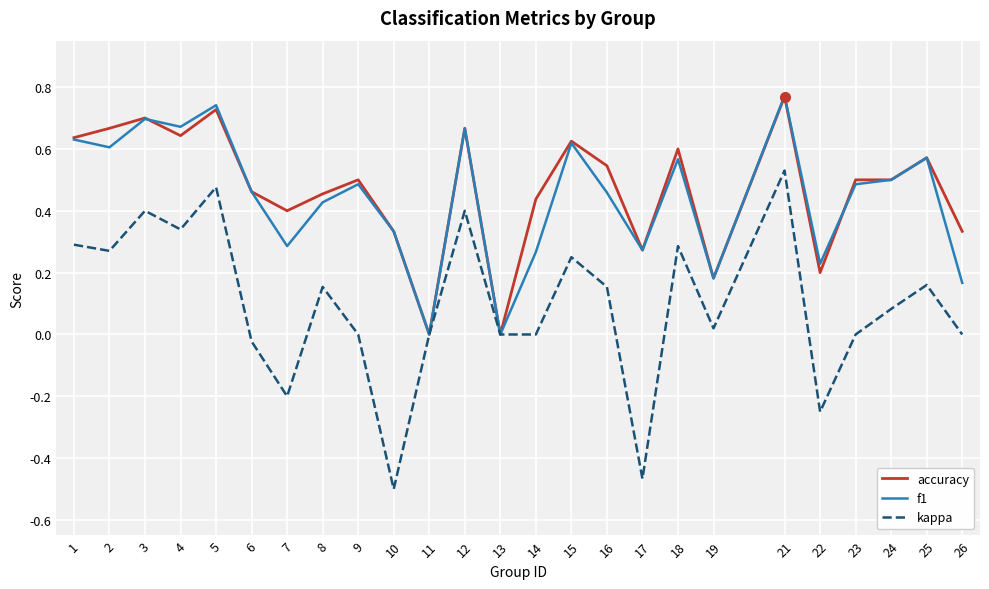

What are all the series names shown in the legend?

accuracy, f1, kappa